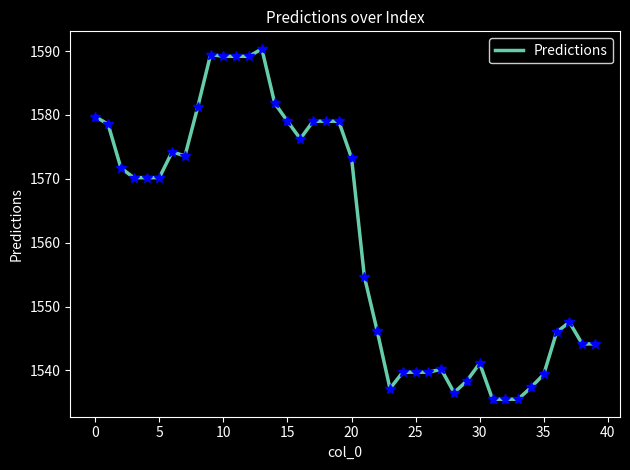

What is the maximum value shown in the chart?

1590.3